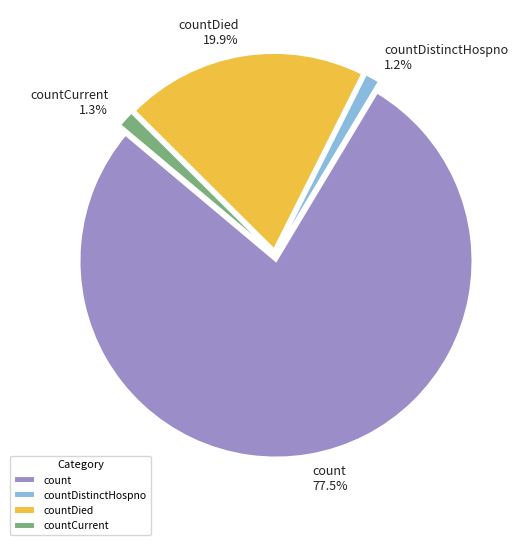

What percentage is the countDied slice, to the nearest percent?

20%